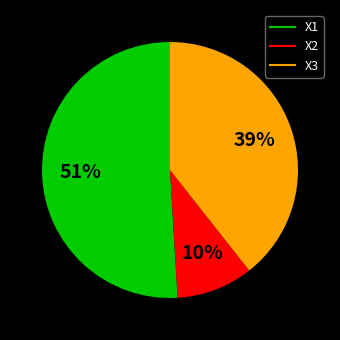

To the nearest percent, what is the difference between the largest and smallest slice percentages?

41%